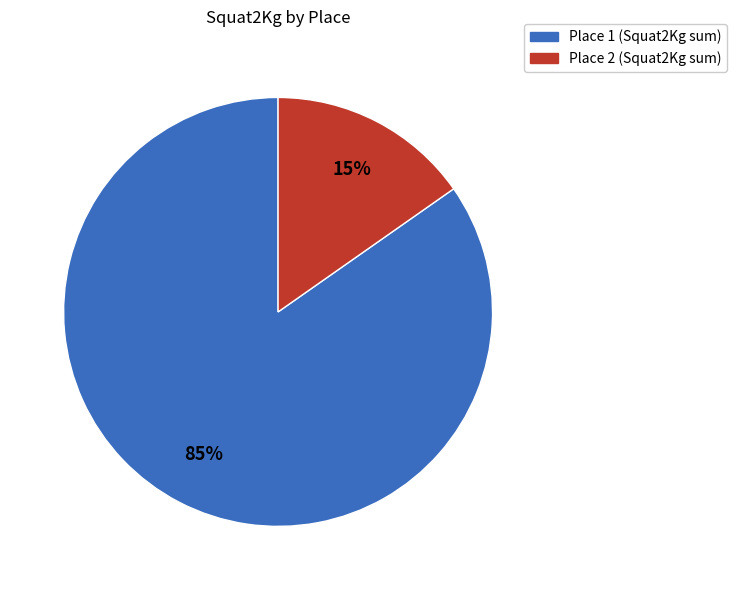

Which has a higher value, Place 1 (Squat2Kg sum) or Place 2 (Squat2Kg sum)?

Place 1 (Squat2Kg sum)